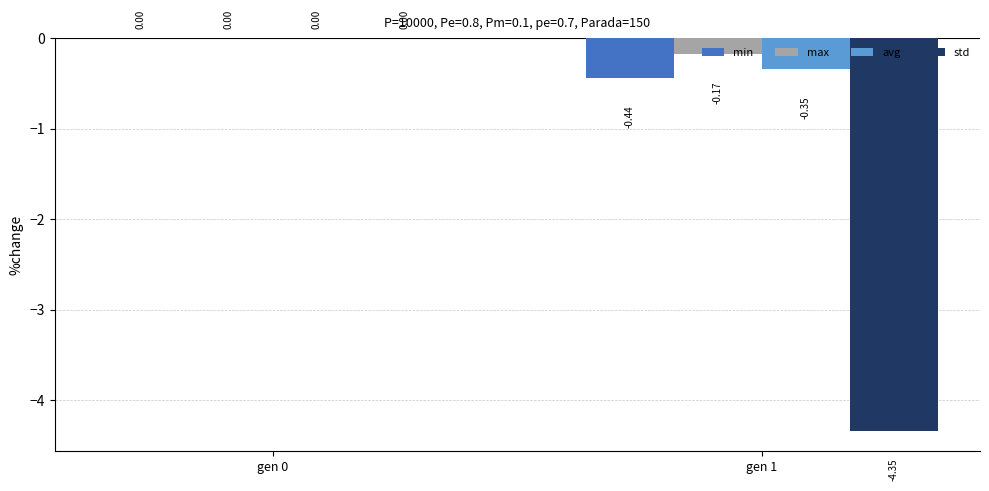

Which series changed the most between gen 0 and gen 1?

std